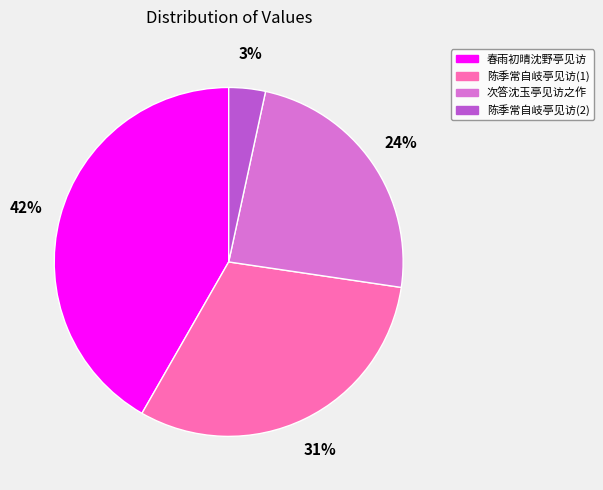

Is the sum of 陈季常自岐亭见访(2) and 春雨初晴沈野亭见访 greater than half?

No